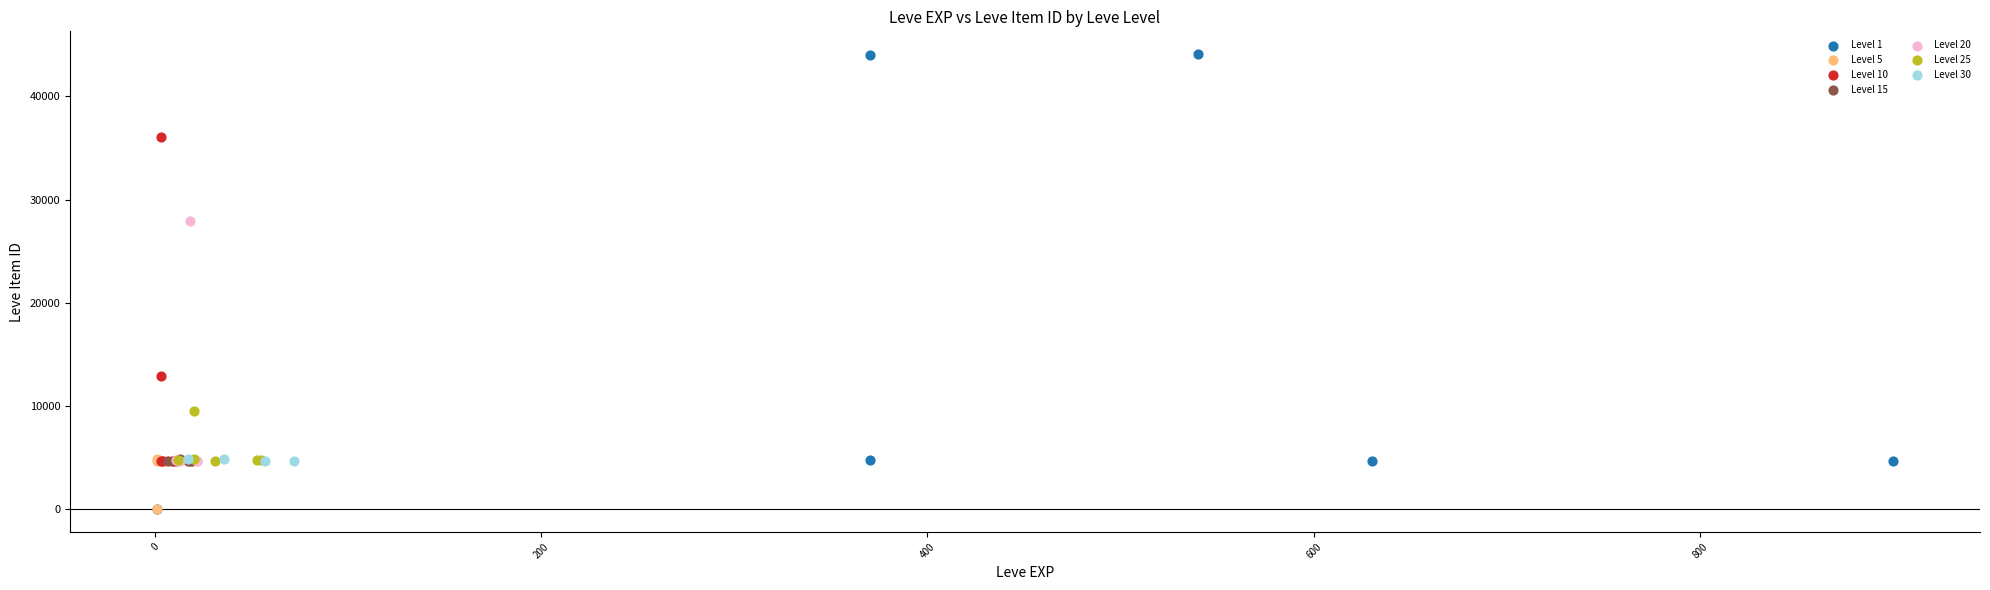

Which series has the largest Y range (max minus min)?

Level 1